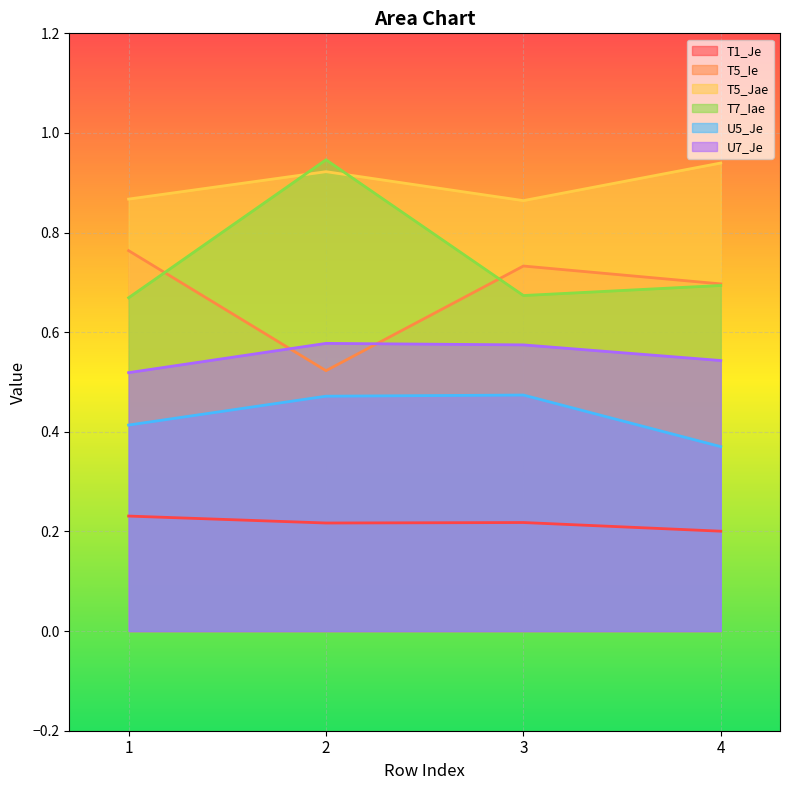

At which label does U7_Je reach its peak?

2